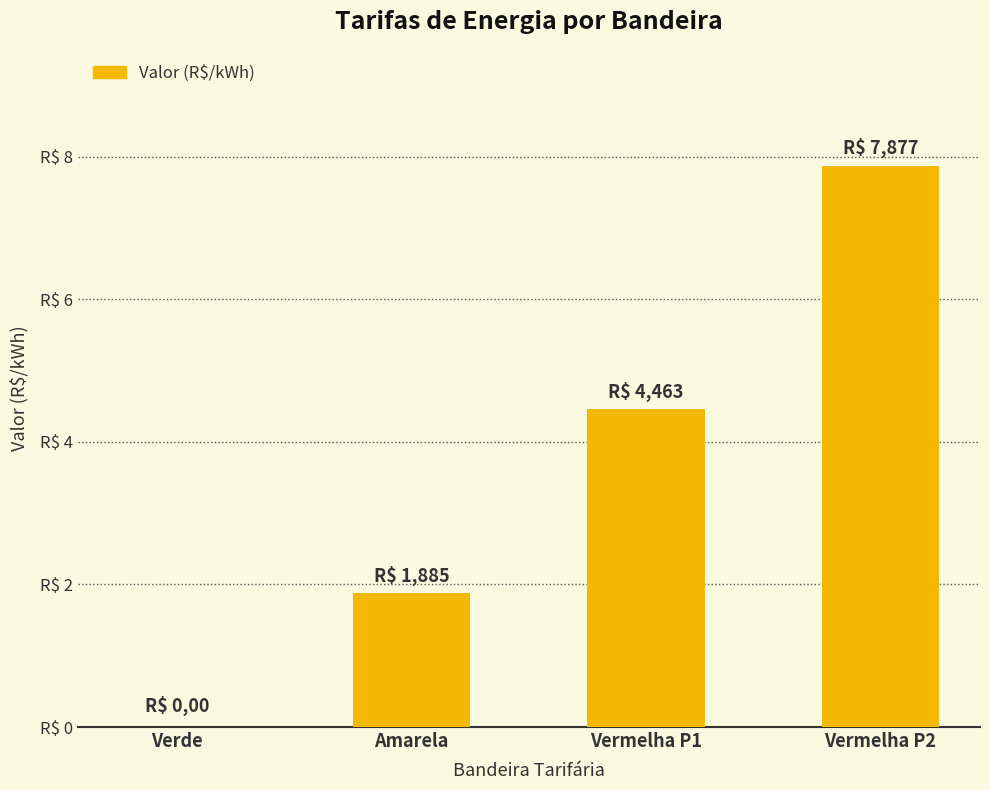

Reading left to right, what are all the values shown in this chart?

0.0	1.9	4.5	7.9